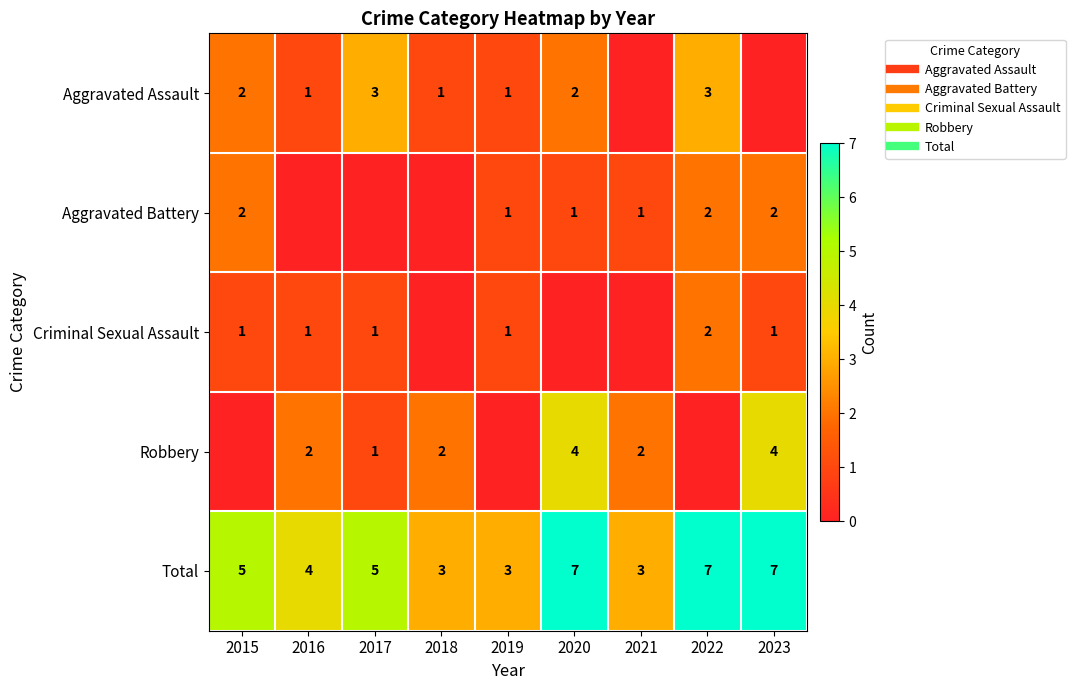

Where is Aggravated Assault nearest to the value 1?

2016